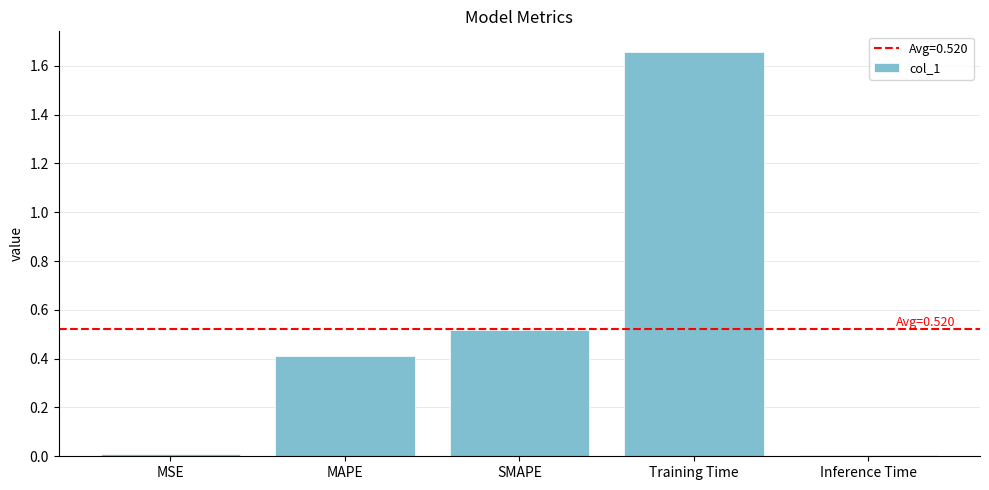

What is the difference between the values at Inference Time and SMAPE?

0.5